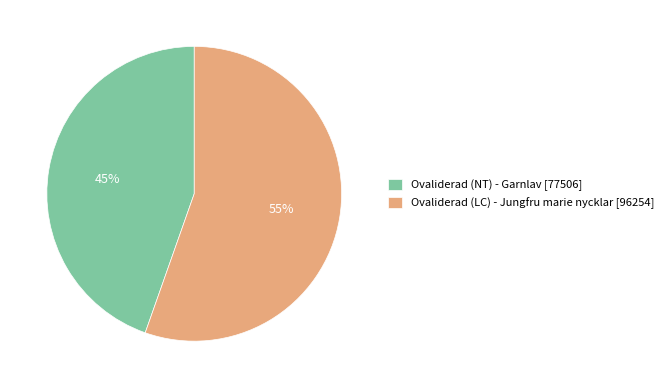

Is there a majority slice in this chart?

Yes